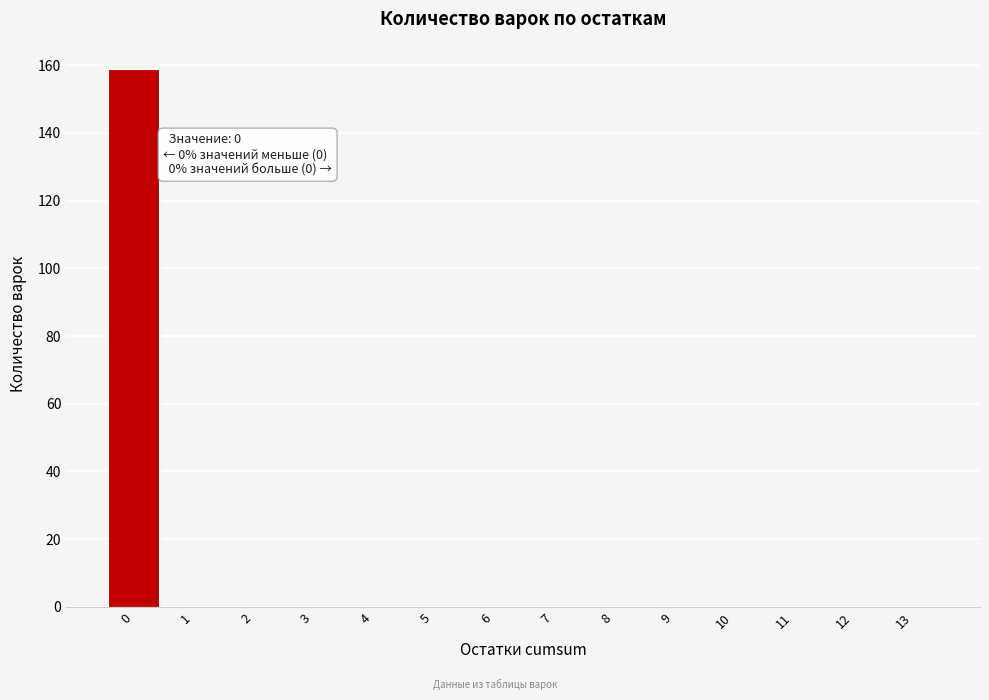

Which range on the x-axis has the tallest bar?

-0.5 to 0.5